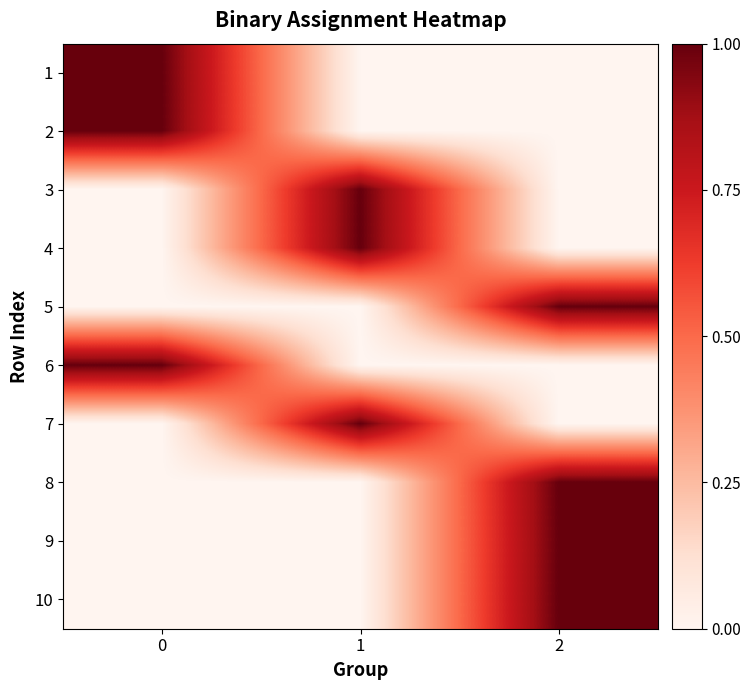

List the series in order of their peak value, highest first.

row_0, row_1, row_2, row_3, row_4, row_5, row_6, row_7, row_8, row_9